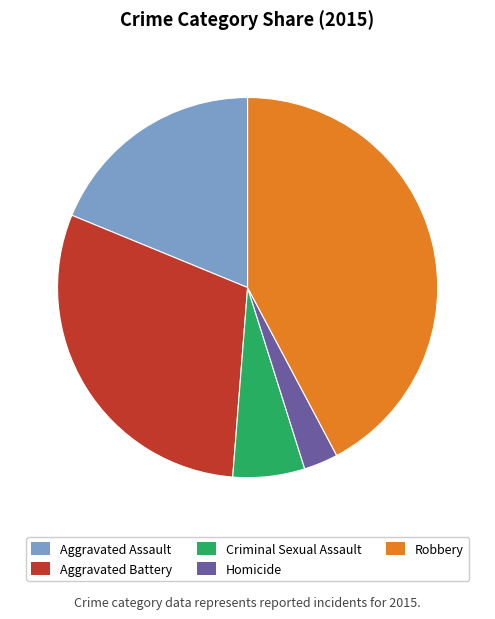

The Aggravated Assault slice represents 19% of the pie. True or false?

True